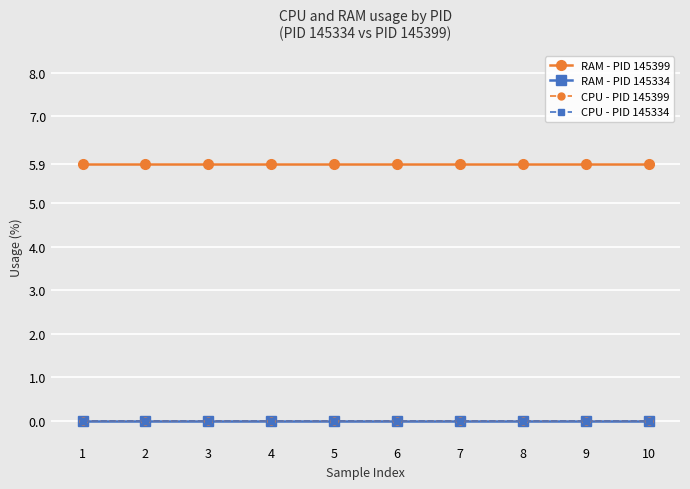

Reading left to right, extract all data points from this chart.

RAM - PID 145399: 5.9	5.9	5.9	5.9	5.9	5.9	5.9	5.9	5.9	5.9
RAM - PID 145334: 0.0	0.0	0.0	0.0	0.0	0.0	0.0	0.0	0.0	0.0
CPU - PID 145399: 0.0	0.0	0.0	0.0	0.0	0.0	0.0	0.0	0.0	0.0
CPU - PID 145334: 0.0	0.0	0.0	0.0	0.0	0.0	0.0	0.0	0.0	0.0